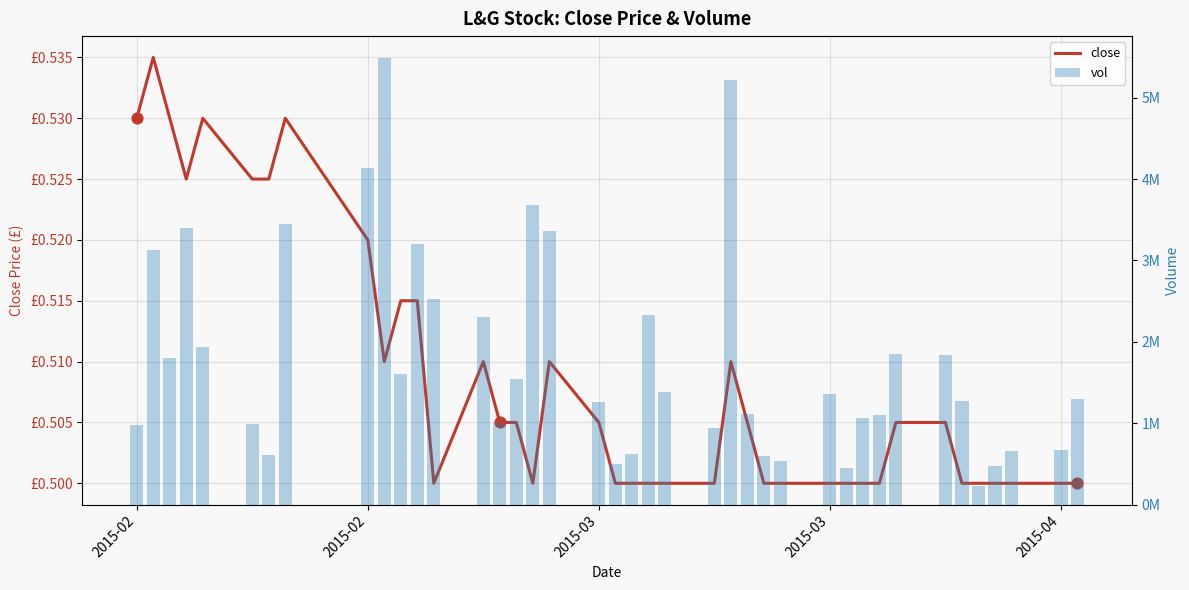

Which series has the largest Y range (max minus min)?

vol